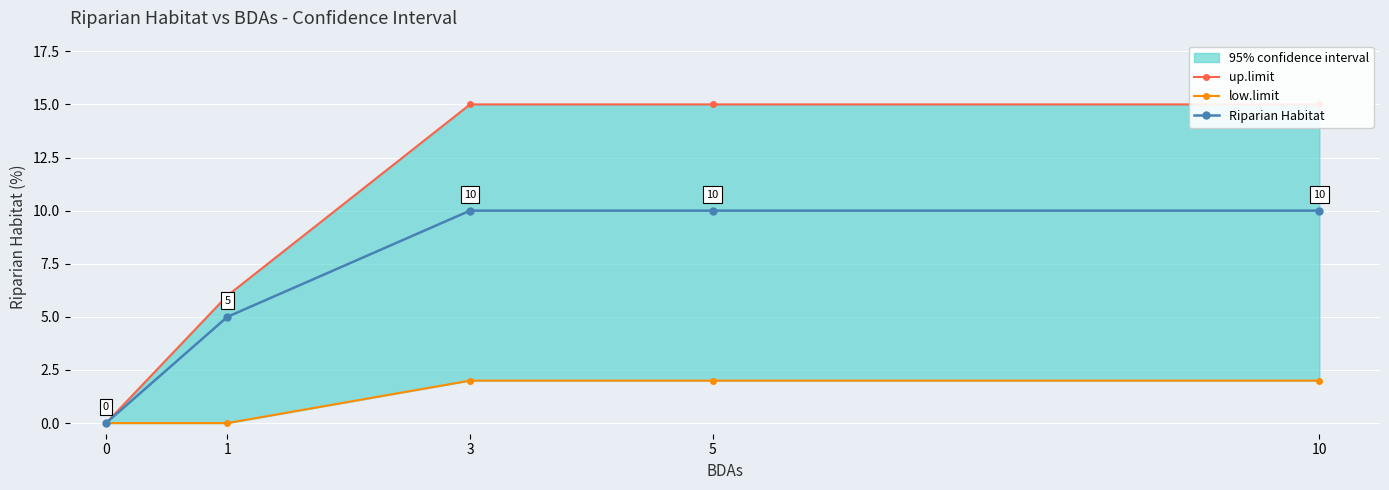

True or false: low.limit and up.limit intersect in this chart.

False